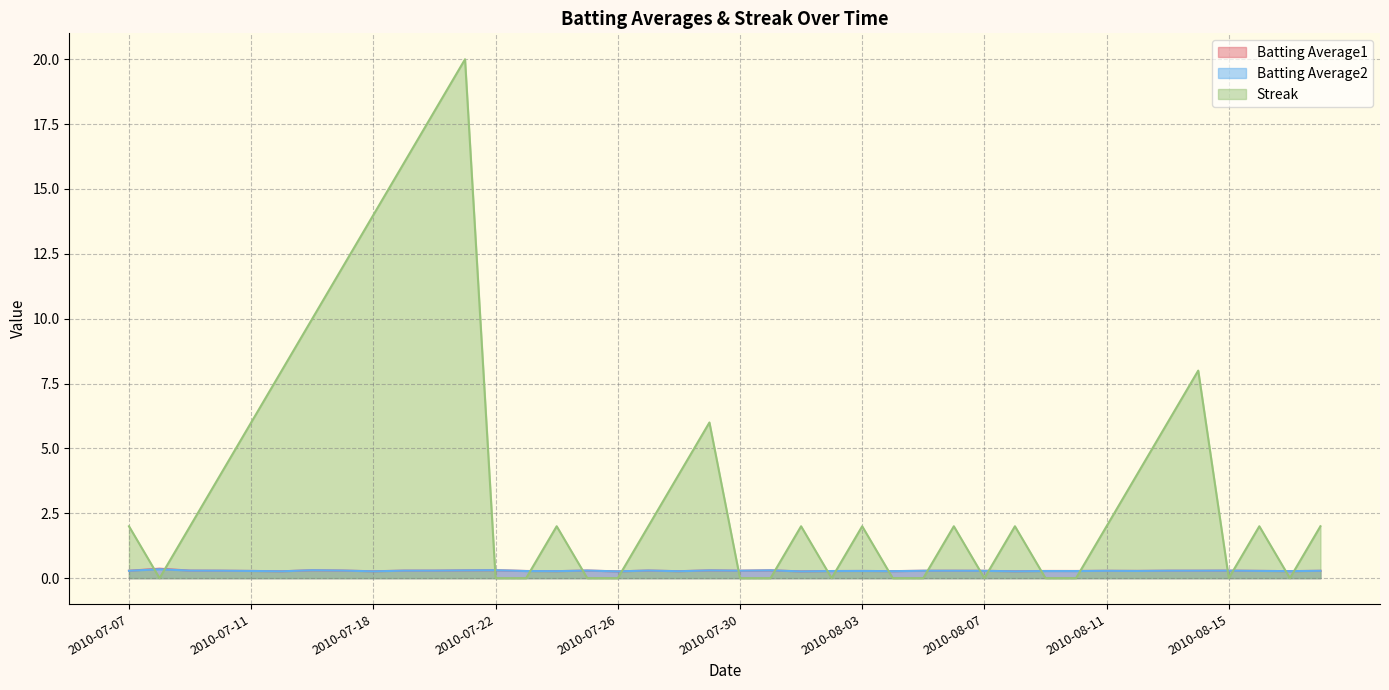

Where is the first local maximum for Batting Average2?

2010-07-08